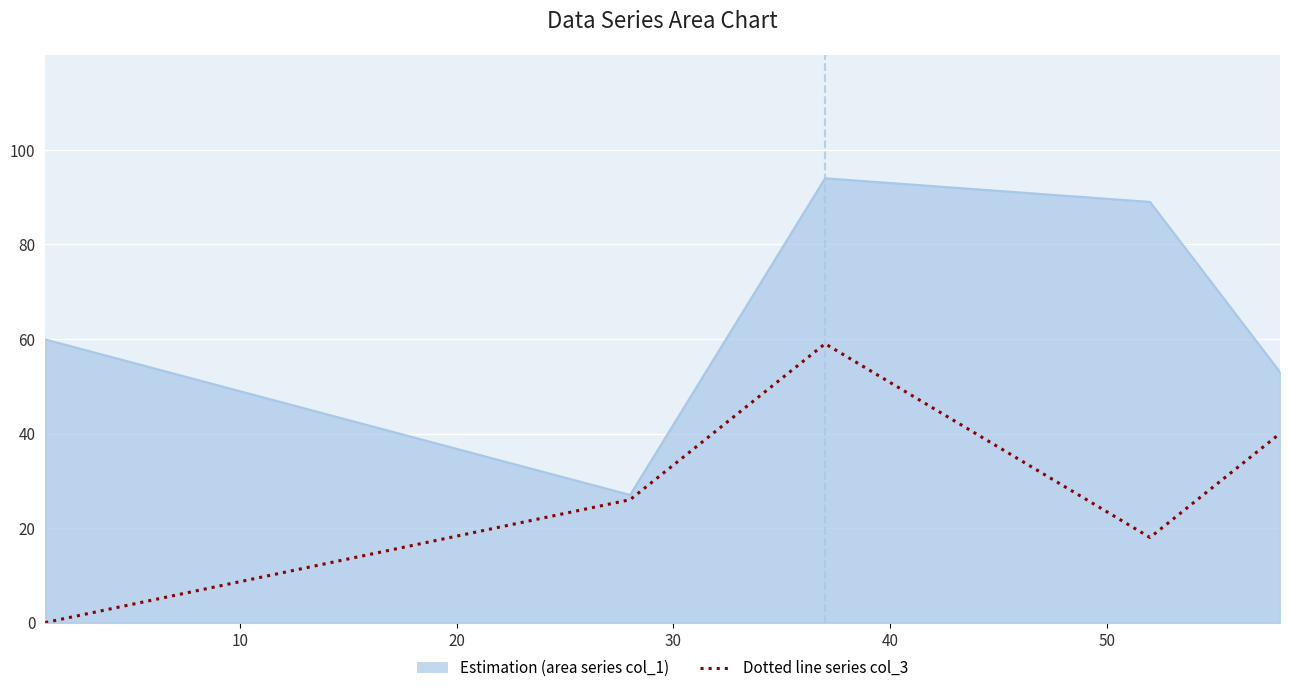

Which series has the largest total across all categories?

Estimation (area series col_1)